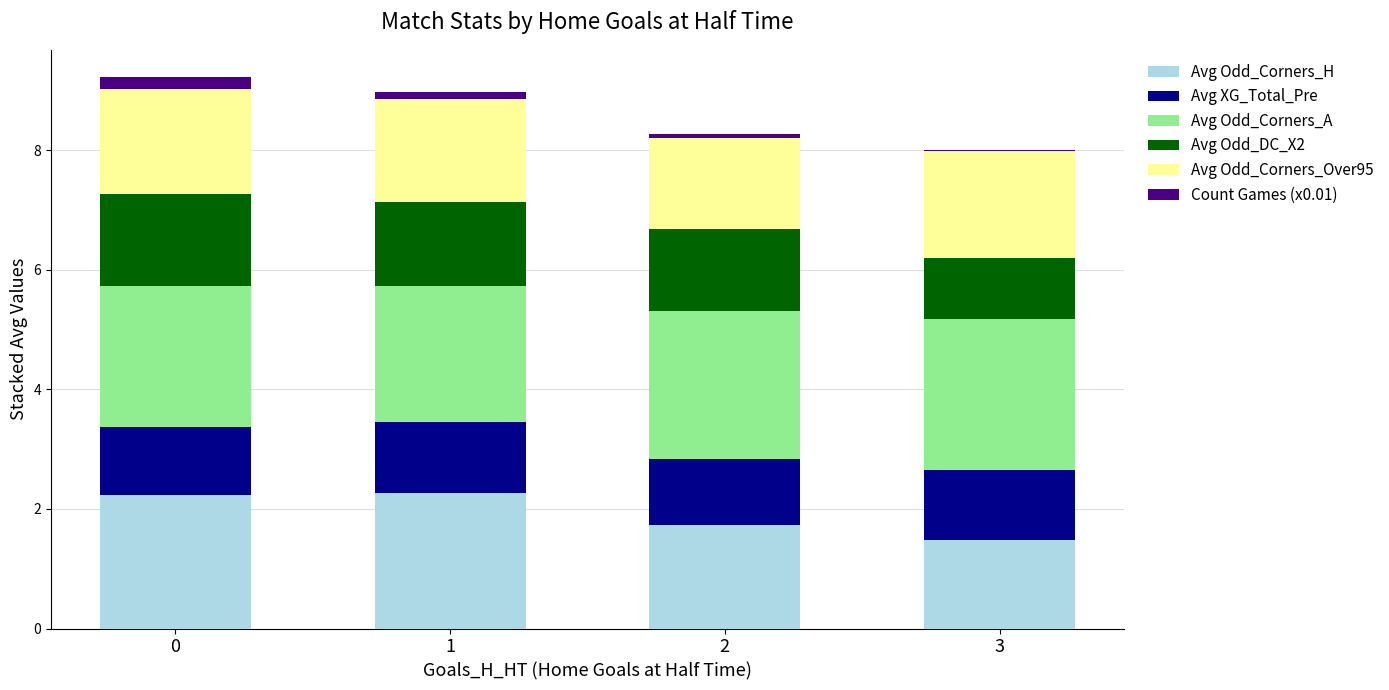

Does the chart contain stacked bars?

Yes